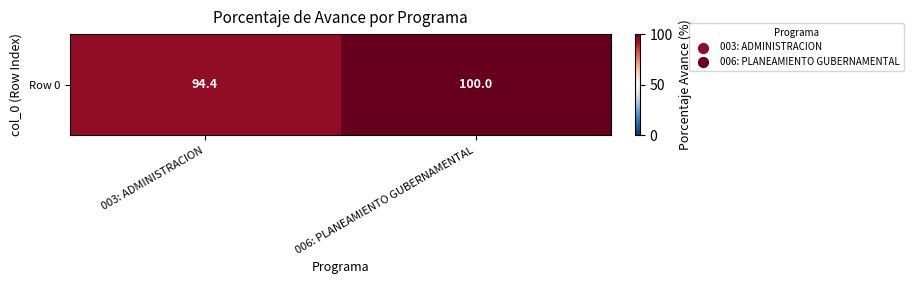

Rank the categories by value from highest to lowest.

006: PLANEAMIENTO GUBERNAMENTAL, 003: ADMINISTRACION